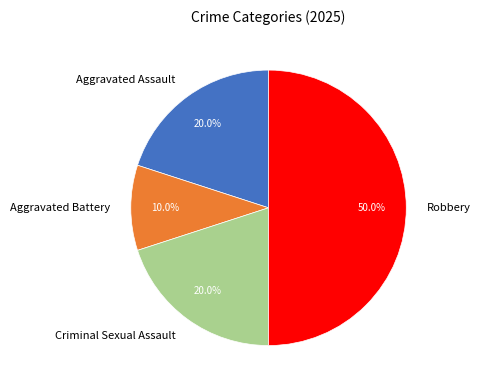

Which has a higher value, Criminal Sexual Assault or Robbery?

Robbery